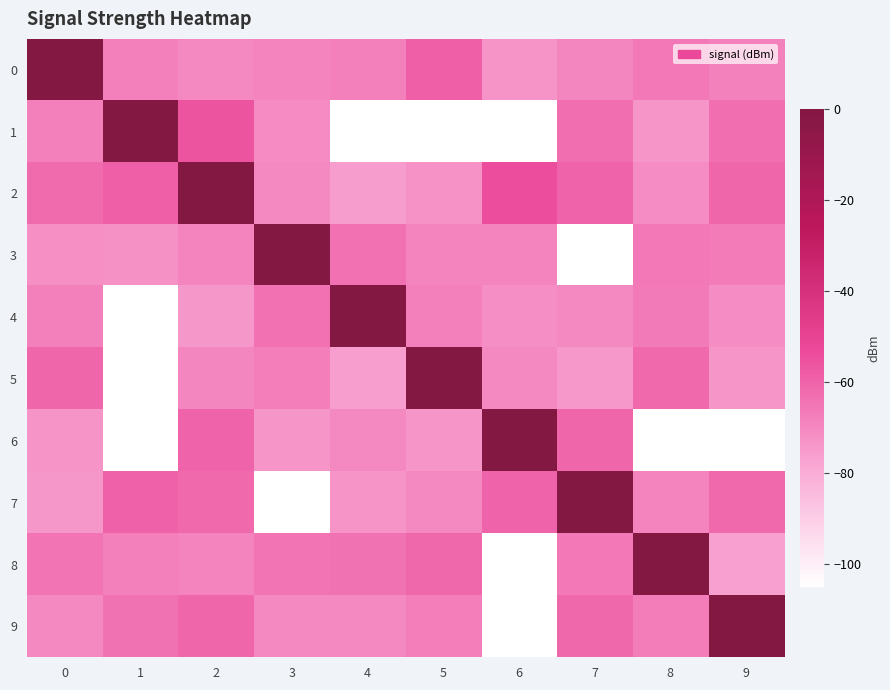

Which label corresponds to the smallest value in the chart?

4